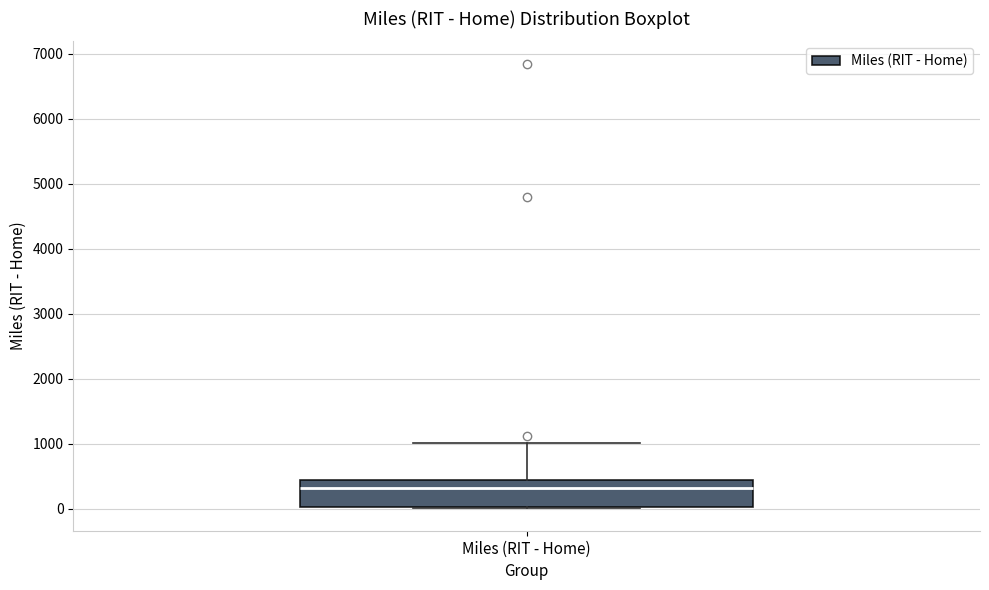

Transcribe this box plot: give where the median line is, the range the box spans, and where the two whiskers end, as read against the y-axis. The values are not printed on the chart, so give them approximately, as read against the axis.

median 300, box 0 to 400, whiskers 0 to 1000